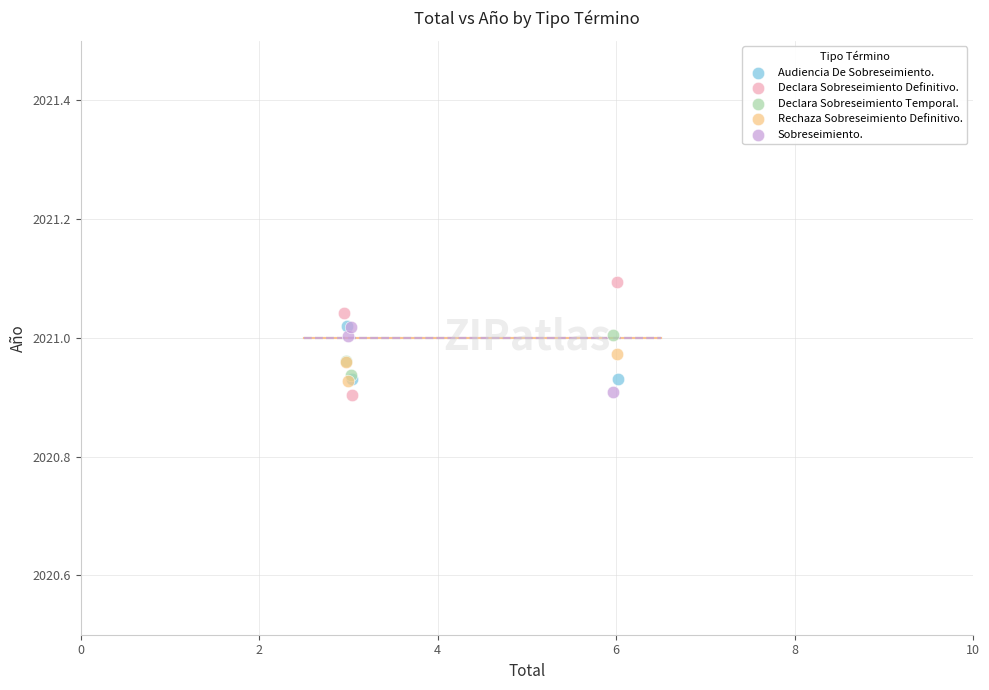

Which series contains the highest Y value?

Declara Sobreseimiento Definitivo.